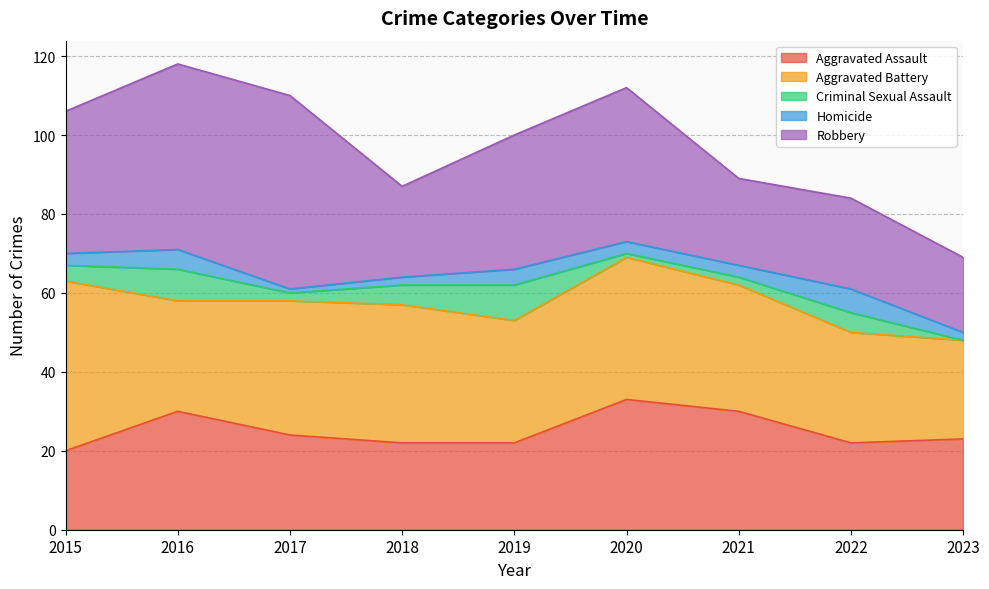

What are all the series names shown in the legend?

Aggravated Assault, Aggravated Battery, Criminal Sexual Assault, Homicide, Robbery